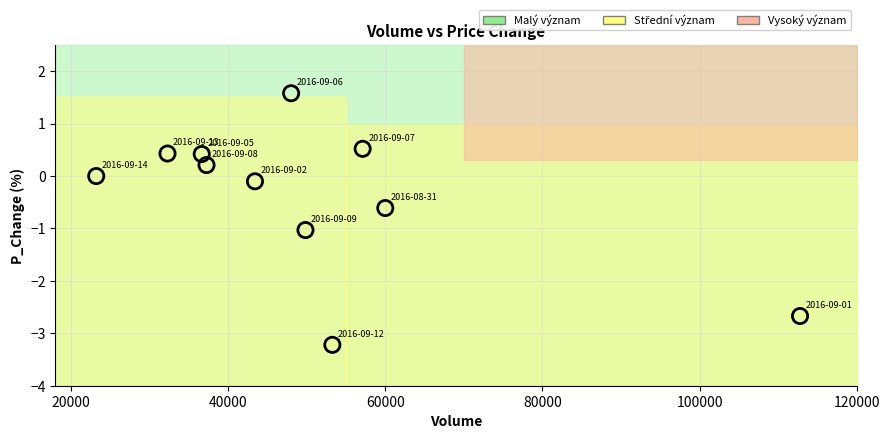

What is the range of X values (max minus min)?

89581.8